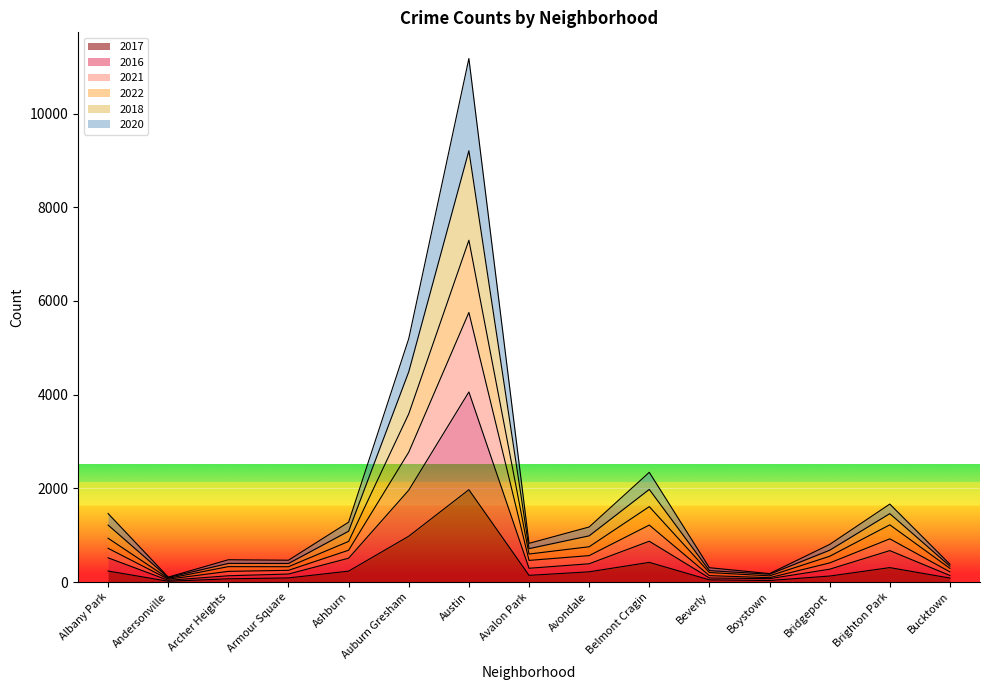

In 2017, how many points are lower than both neighbors (excluding endpoints)?

3